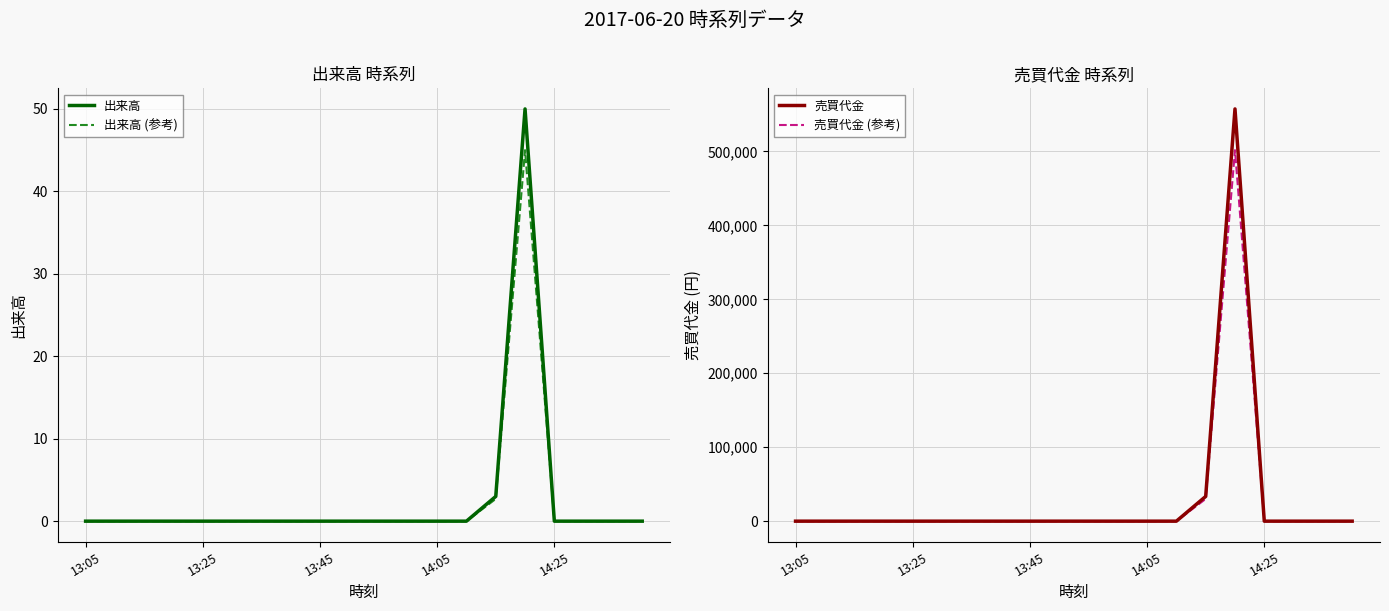

The value of 出来高 (参考) at 9 is 0.0. True or false?

True